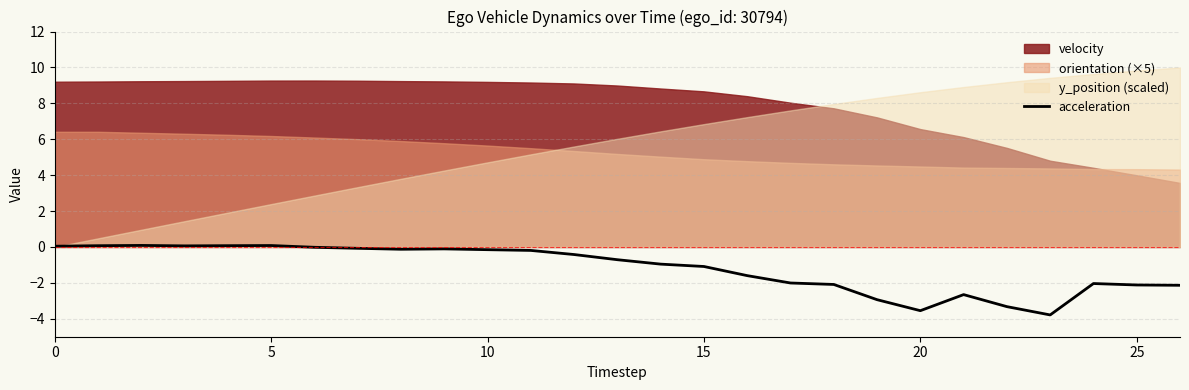

Is it true that acceleration equals -2.8 at 25?

False